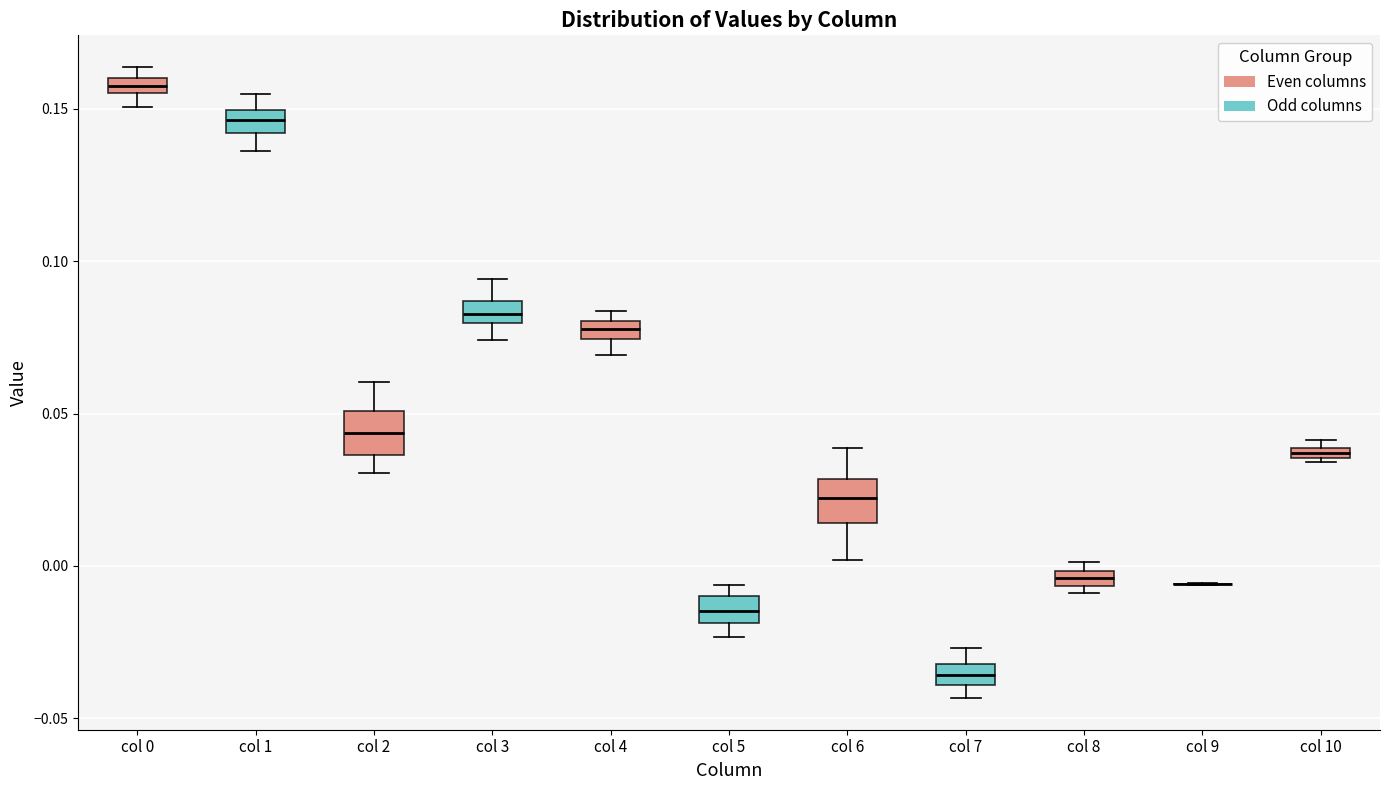

Where is the upper edge of the box for col 8 on the y-axis? The values are not printed on the chart, so give them approximately, as read against the axis.

0.000